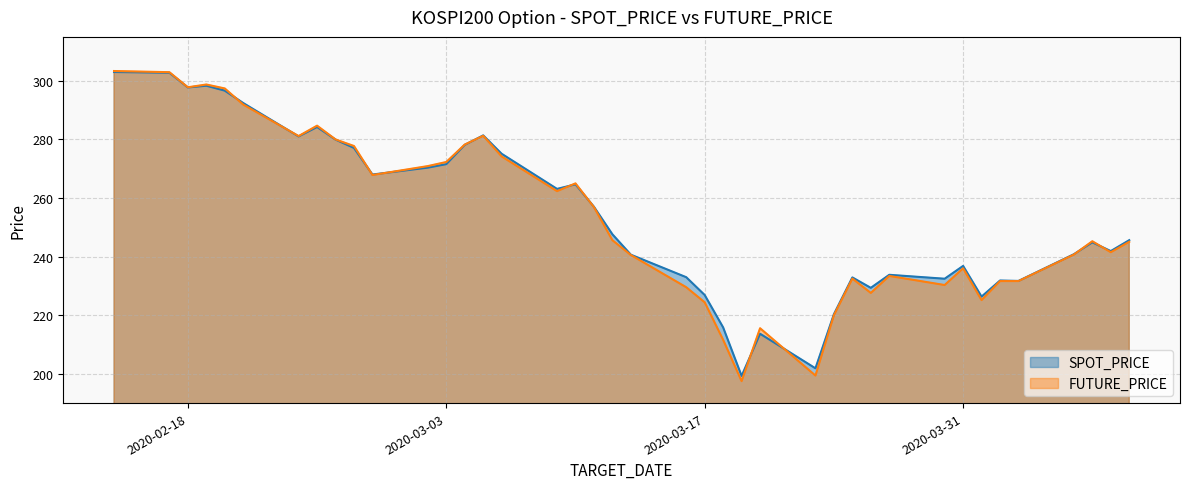

What is the label of the 22nd point from the left?

2020-03-16